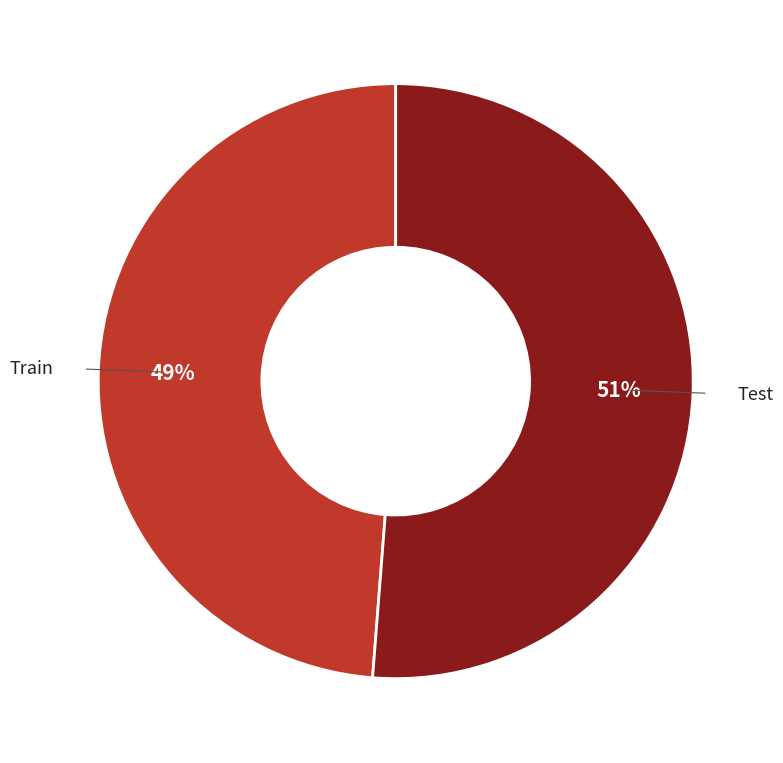

Is the sum of Test and Train greater than half?

Yes